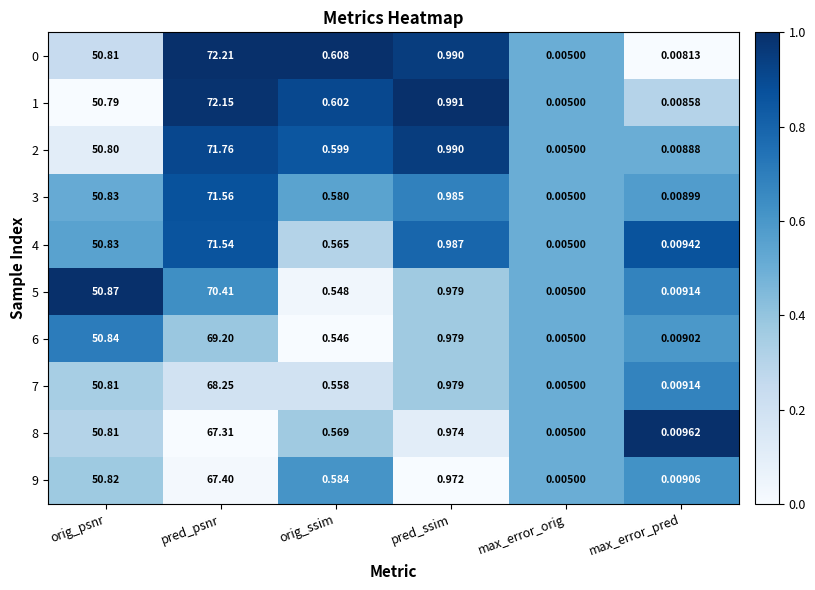

Between orig_psnr and pred_ssim, which series saw the biggest shift?

5